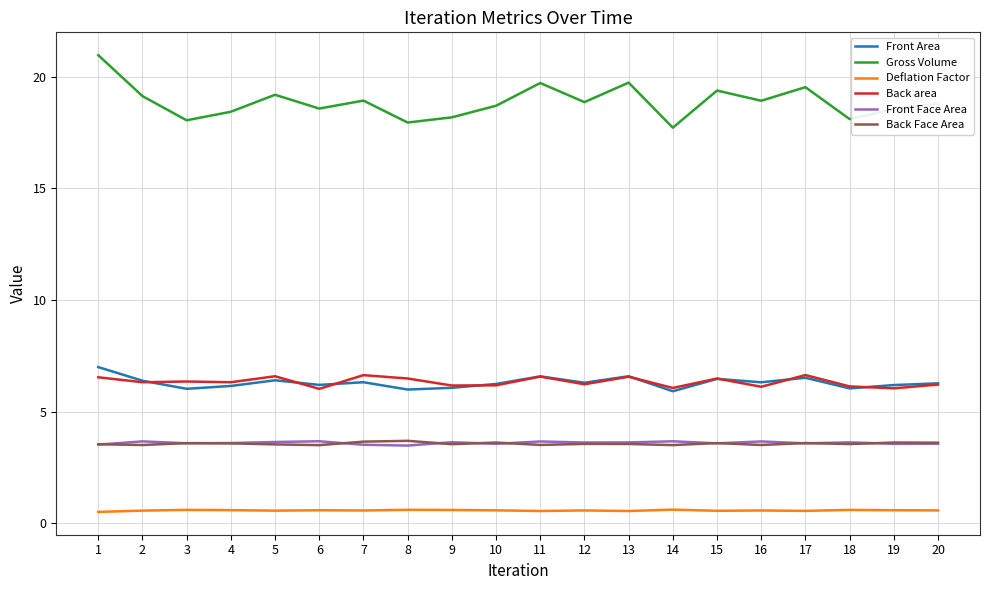

Which series changed the most between 2 and 3?

Gross Volume